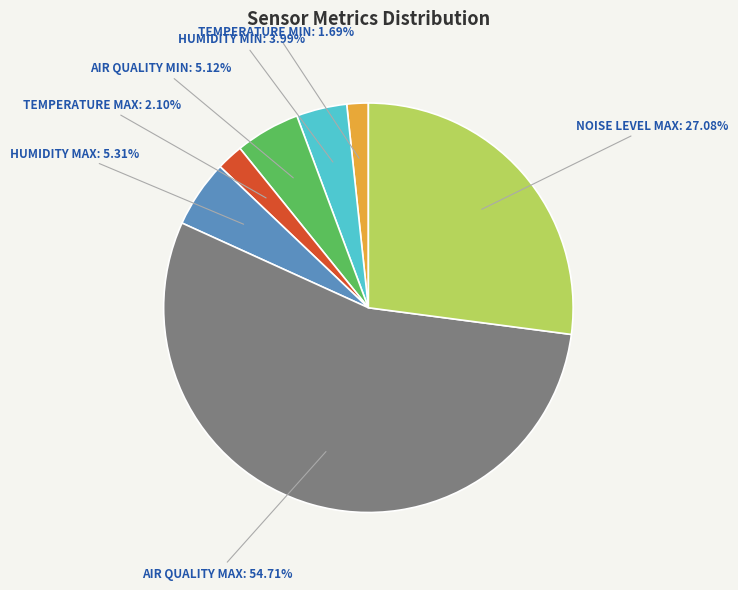

Is there a majority slice in this chart?

Yes